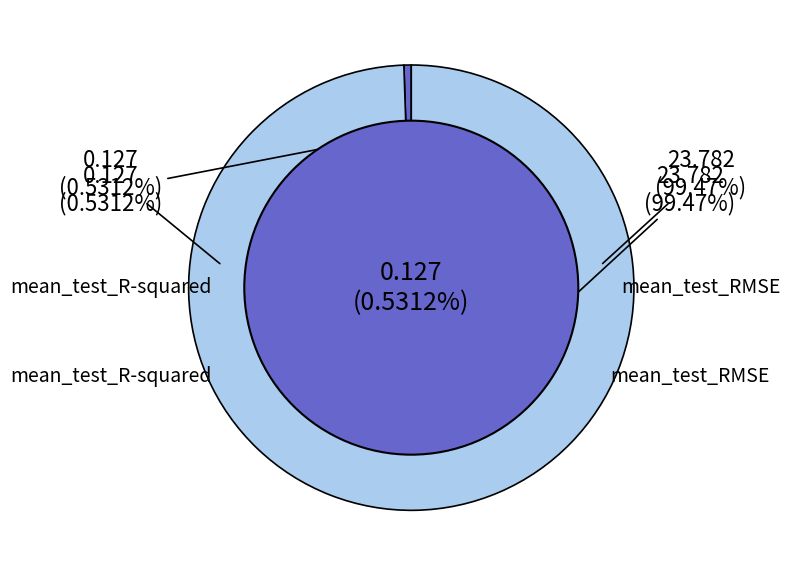

Does mean_test_R-squared account for over 50% of the chart?

No